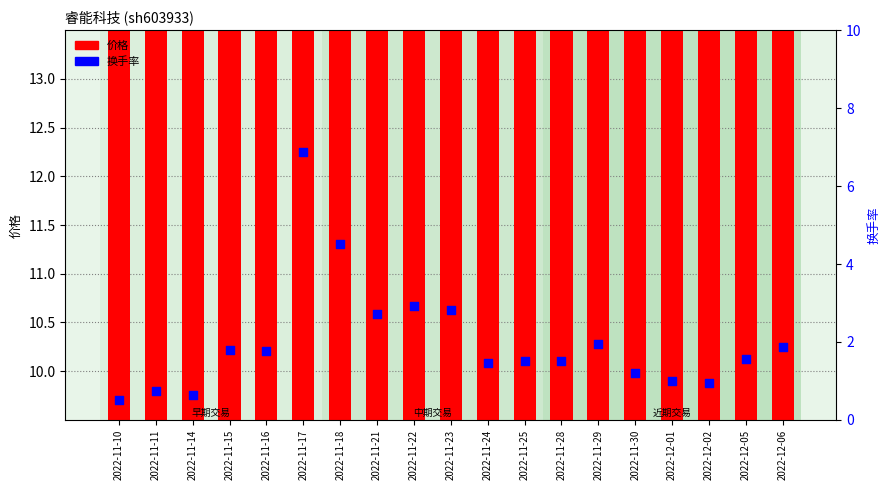

Is the value of 换手率 at 2022-12-01 greater than the value of 价格 at 2022-11-18?

No